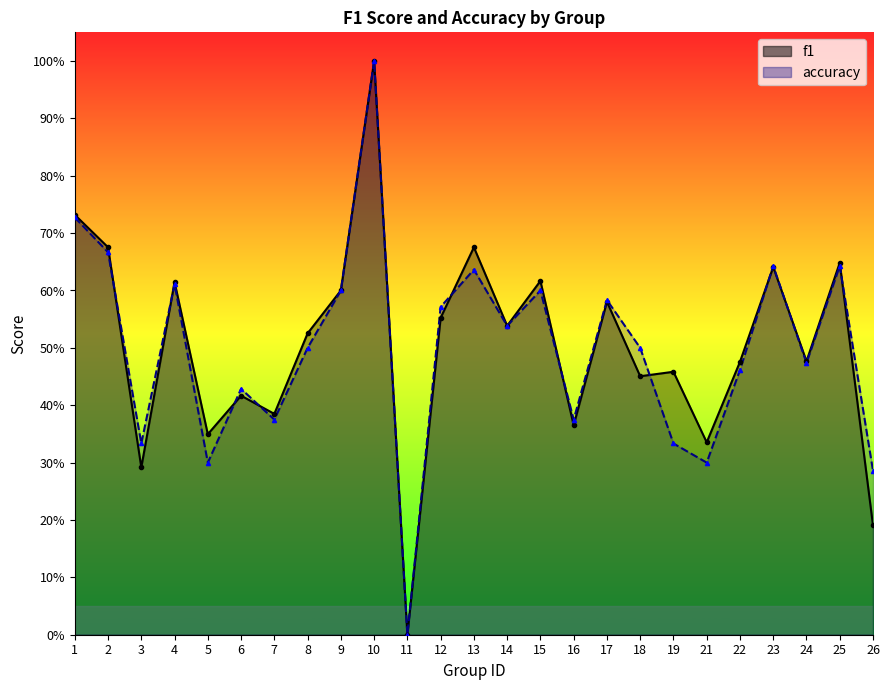

How many series are shown in this chart?

2